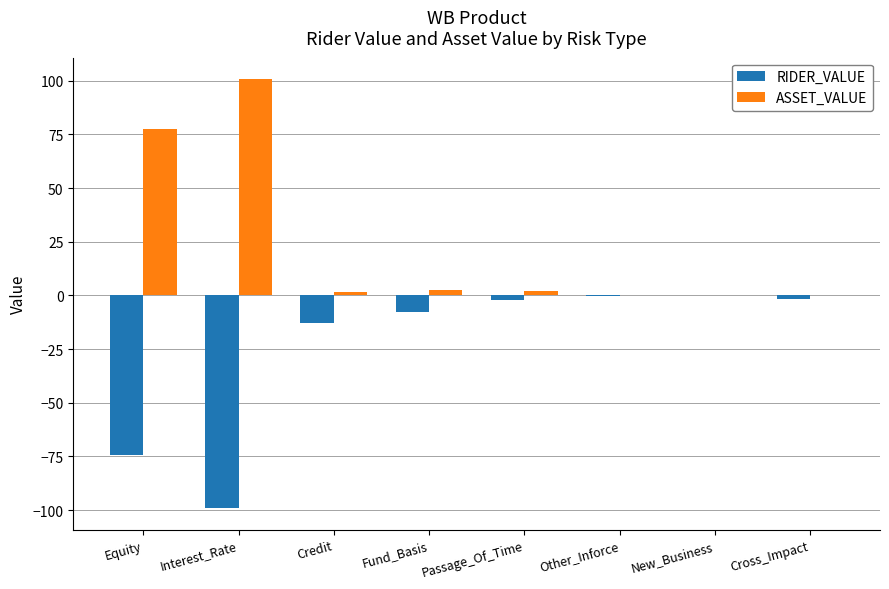

The ASSET_VALUE series shows 161.5 at Interest_Rate. True or false?

False